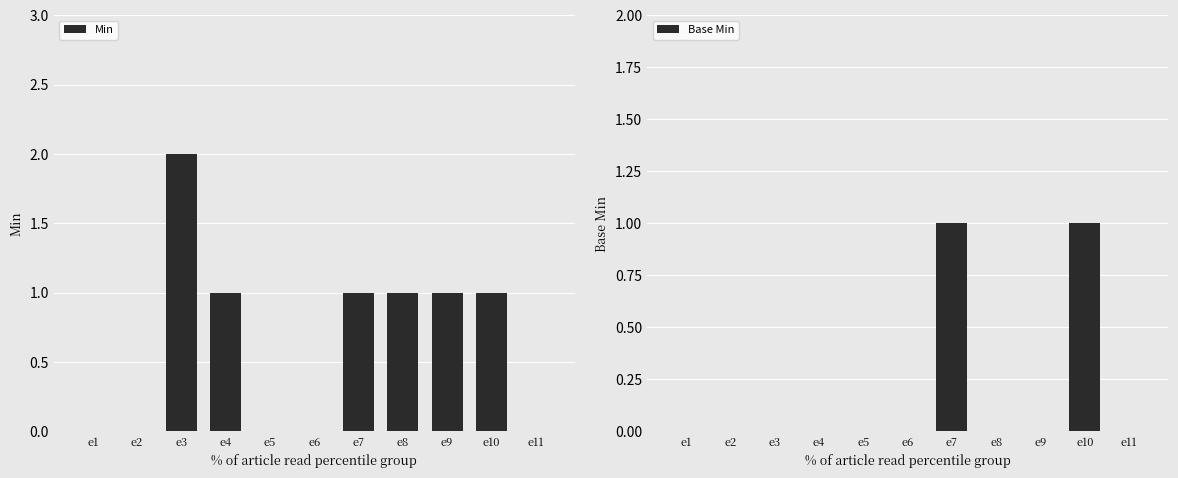

What are all the series names shown in the legend?

Min, Base Min